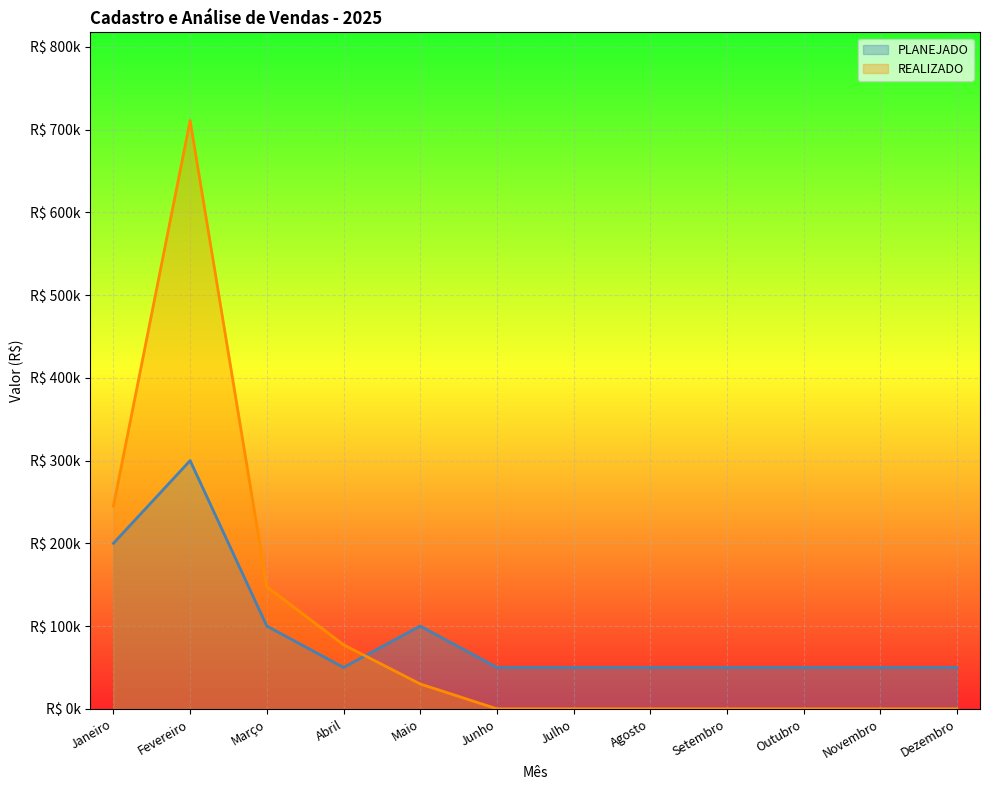

Which series has the largest total across all categories?

REALIZADO